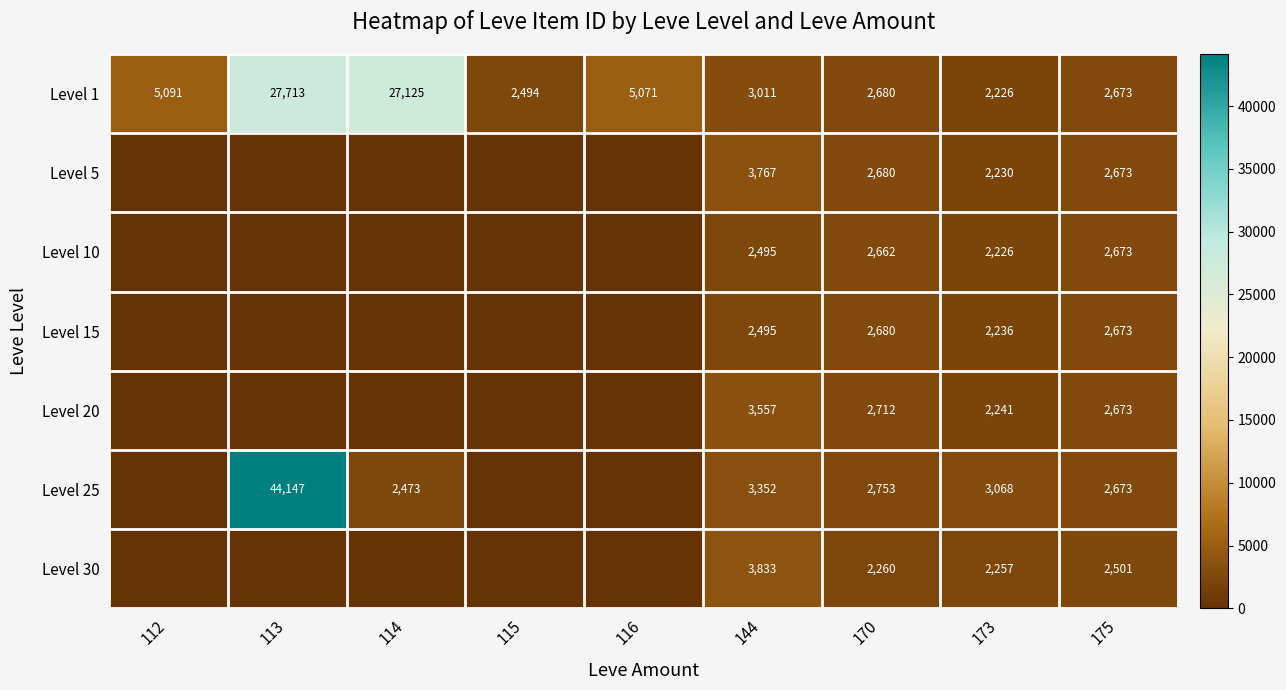

The value of Level 1 at 116 is 2951. True or false?

False